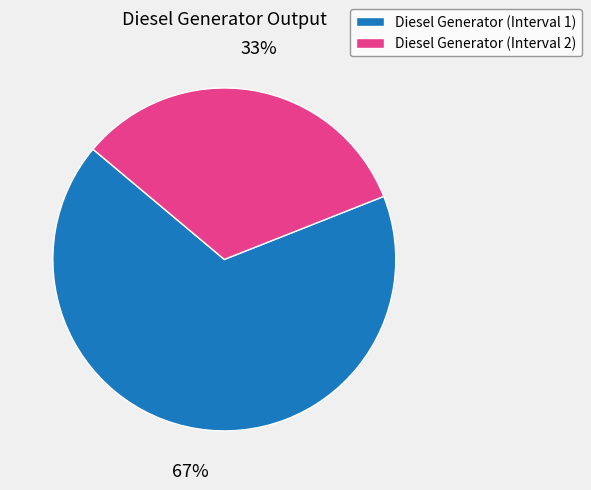

Rank the categories by value from lowest to highest.

Diesel Generator (Interval 2), Diesel Generator (Interval 1)